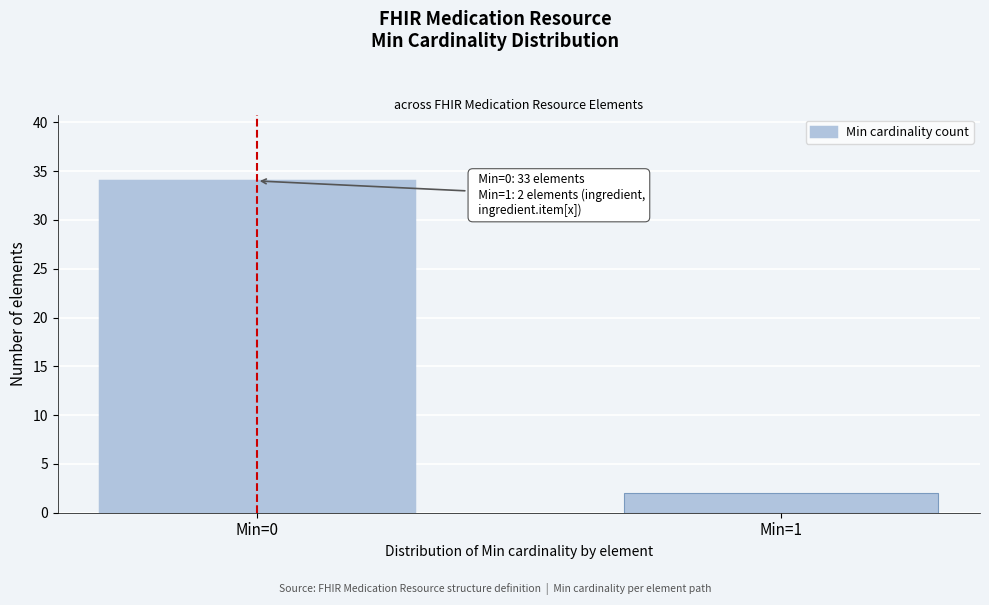

Reading right to left, extract all data points from this chart.

Min=1=2	Min=0=34